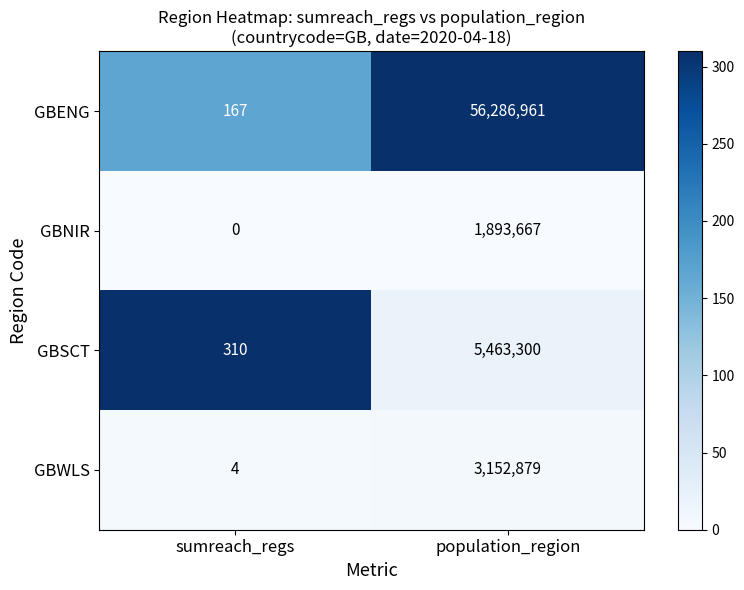

The GBWLS series shows 3152879 at population_region. True or false?

True